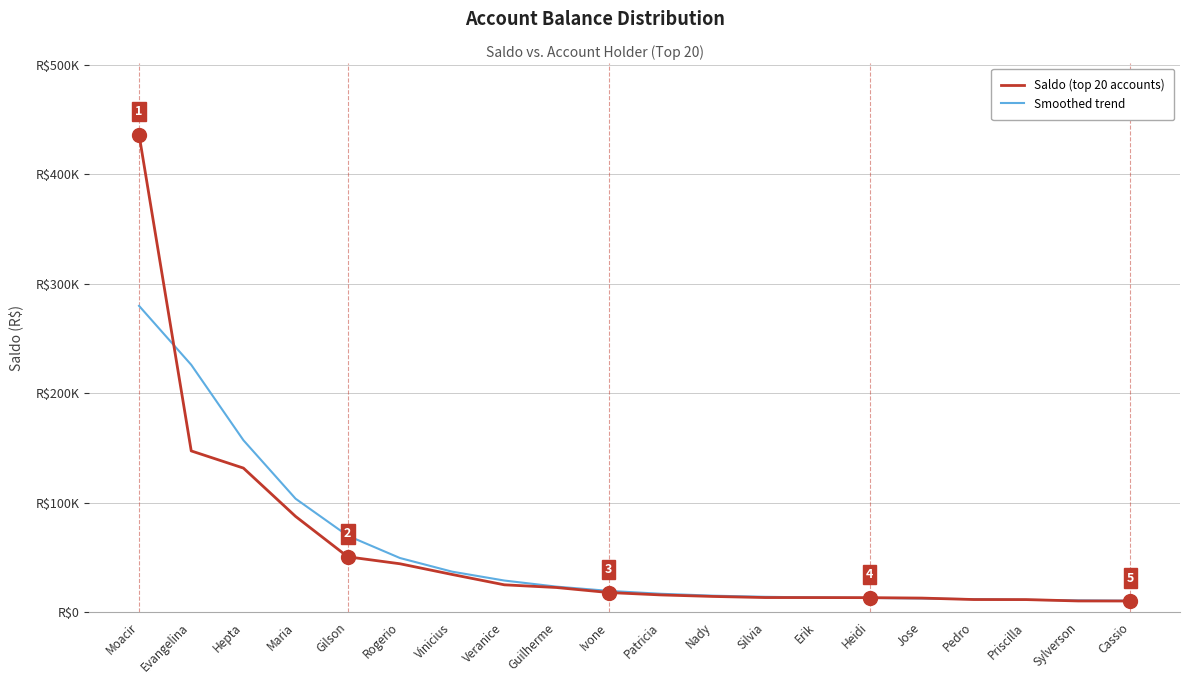

Where does the Saldo (top 20 accounts) series first go above 17831?

Moacir